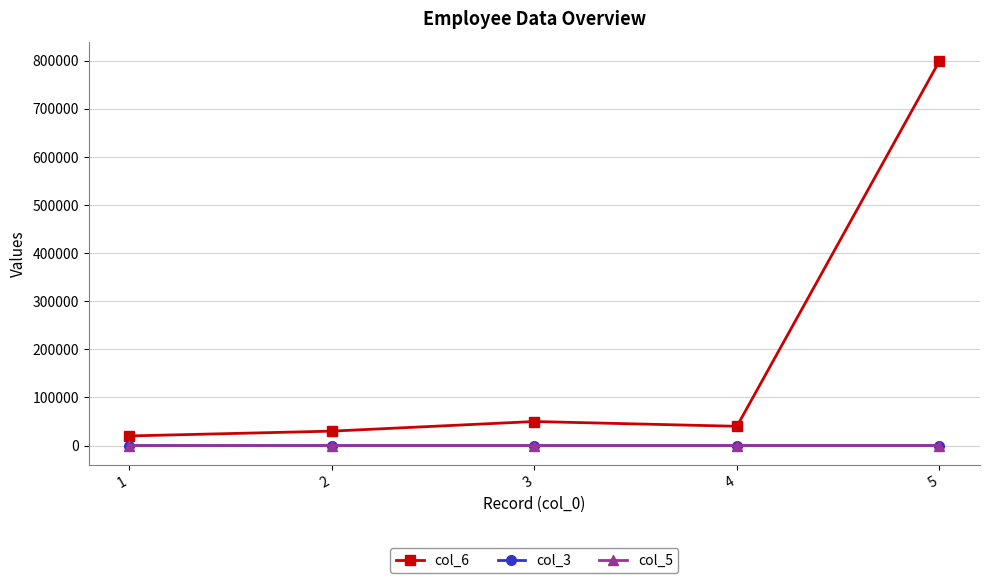

At which category is the sum across all series the highest?

5